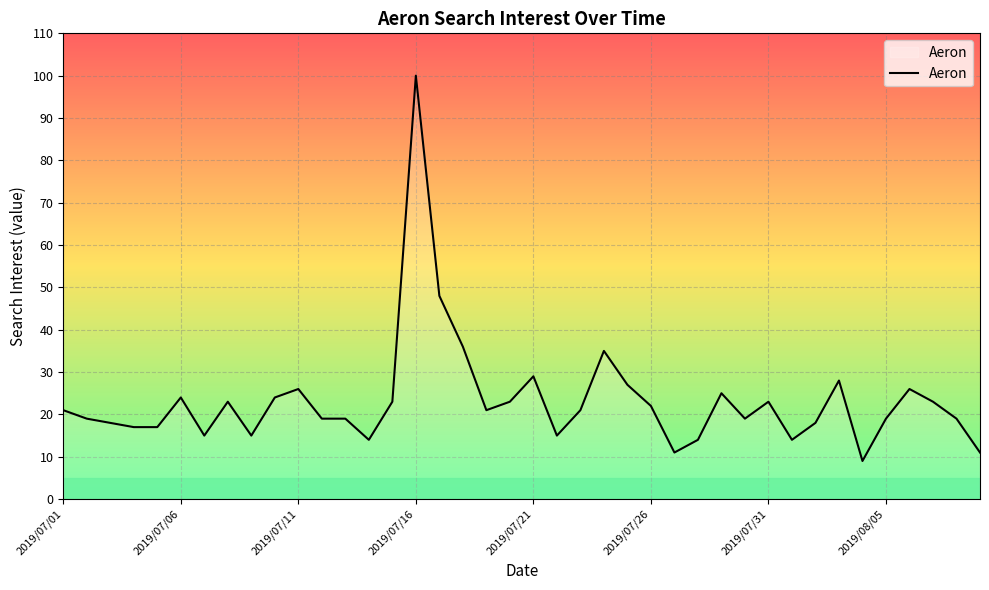

What is the greatest value displayed?

100